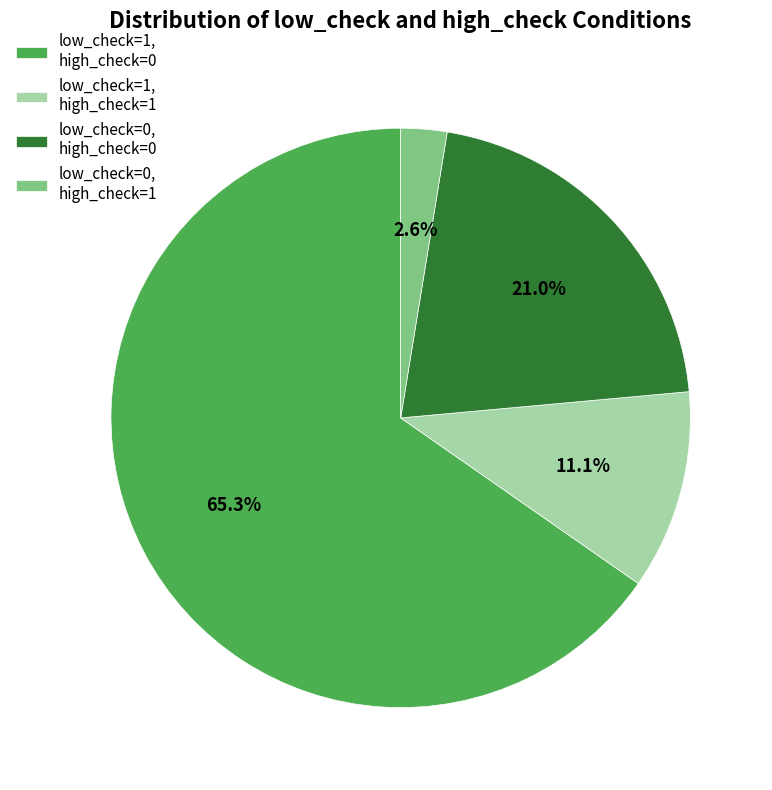

Is there any slice that represents more than half of the pie?

Yes